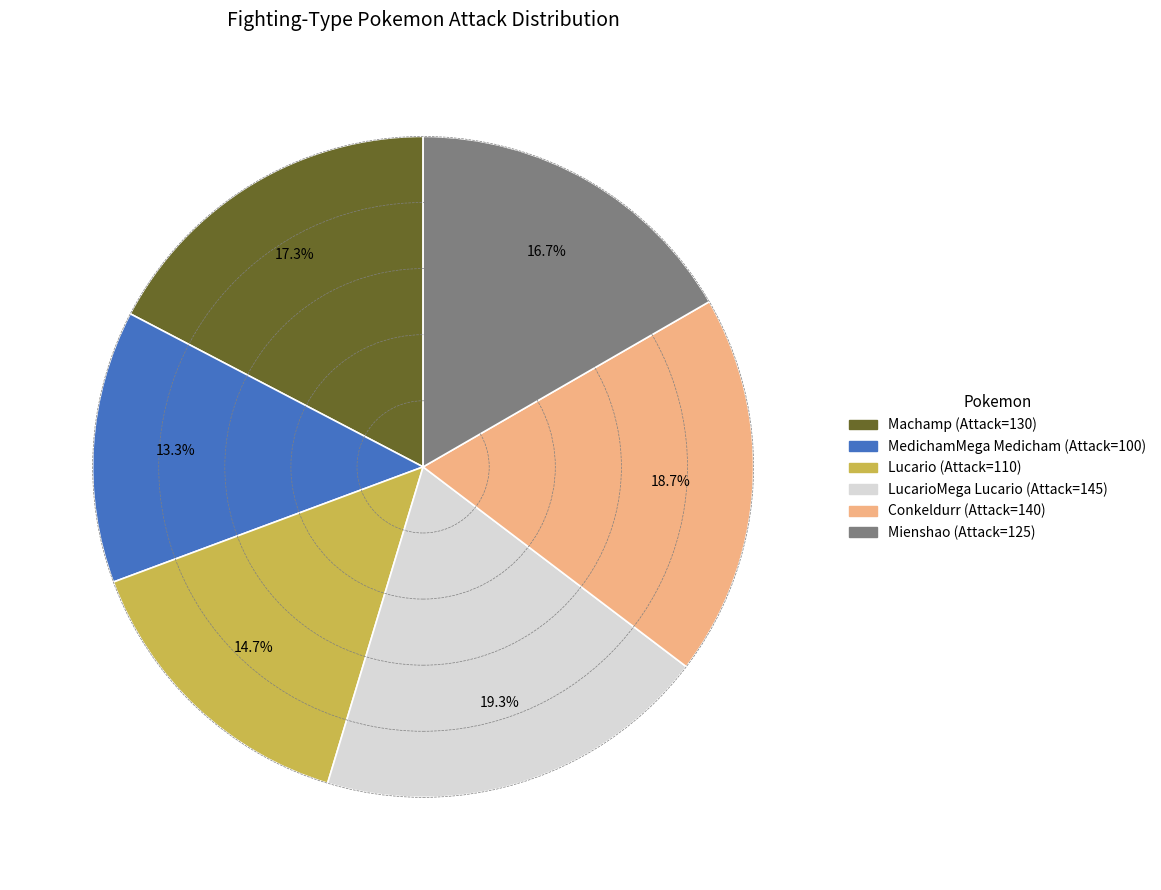

Is there a majority slice in this chart?

No